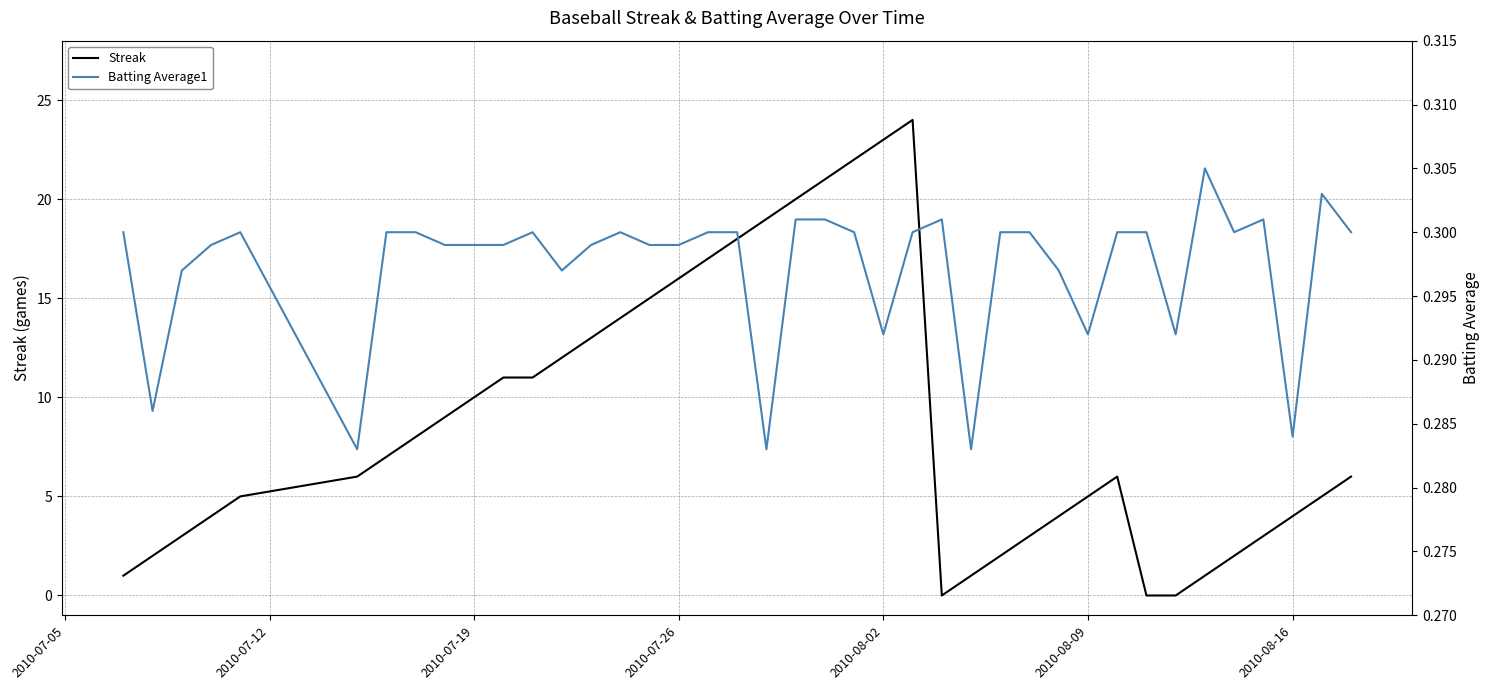

Which series has the largest total across all categories?

Streak